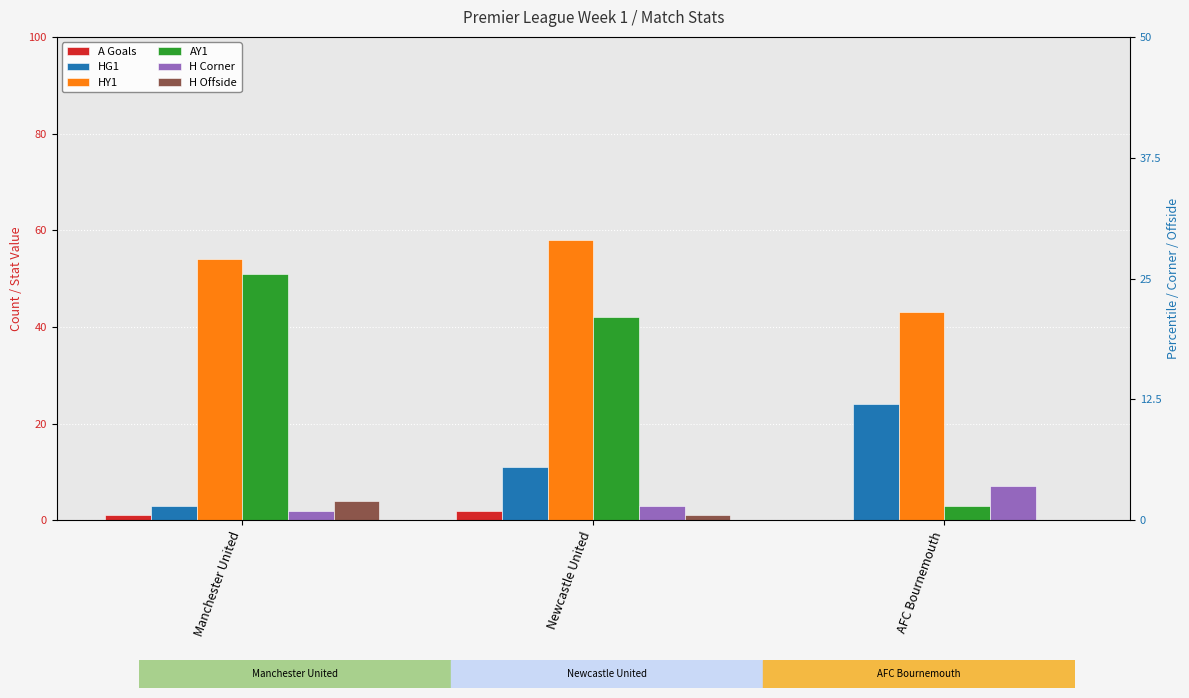

List the series in order of their peak value, lowest first.

A Goals, H Offside, H Corner, HG1, AY1, HY1